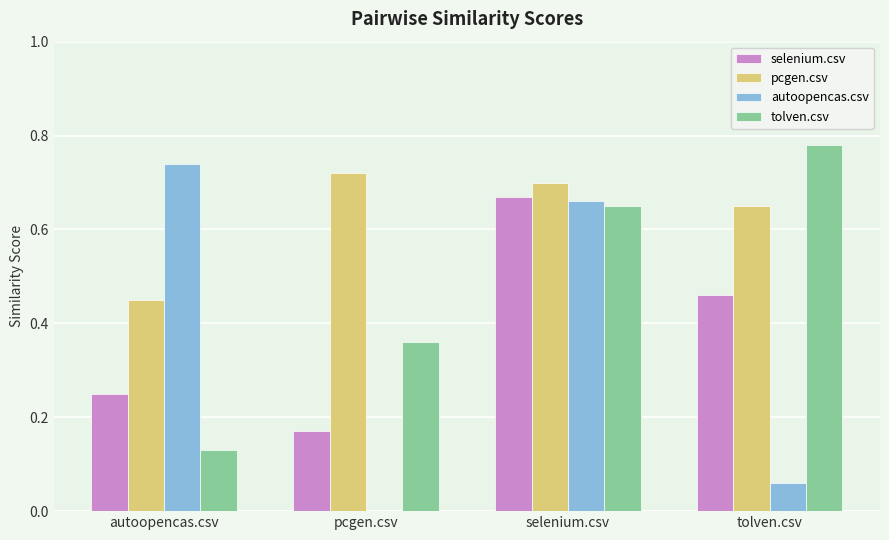

At which category is the sum across all series the highest?

selenium.csv